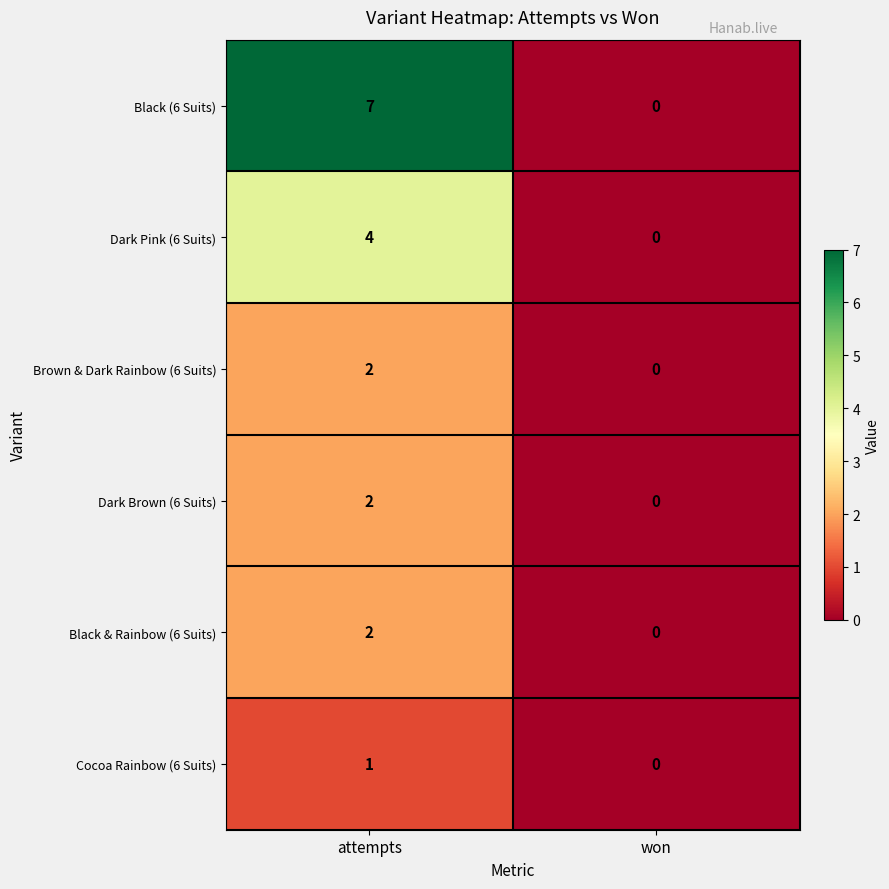

What is the maximum value shown in the chart?

7